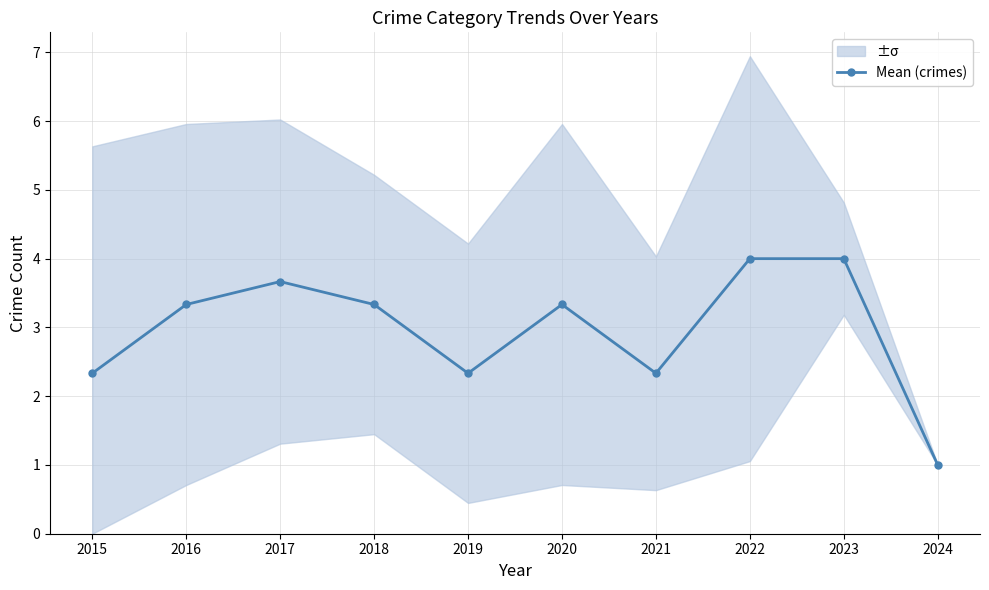

Count the values in the range 2 to 3.

3